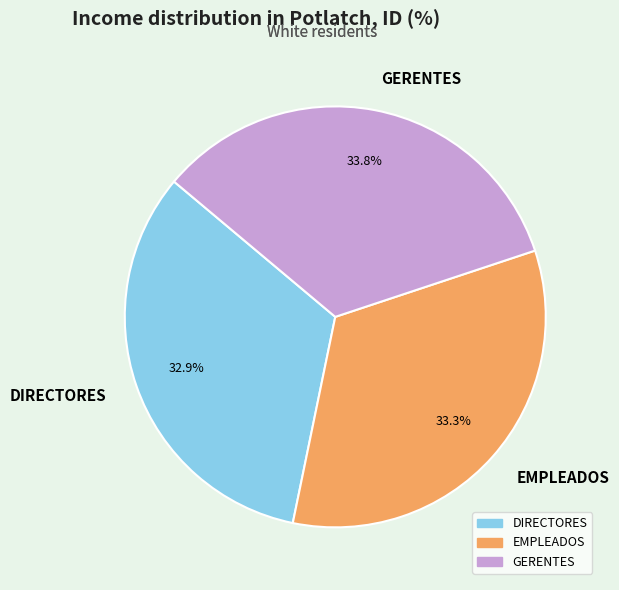

What is the ratio of the value at GERENTES to the value at EMPLEADOS?

1.0